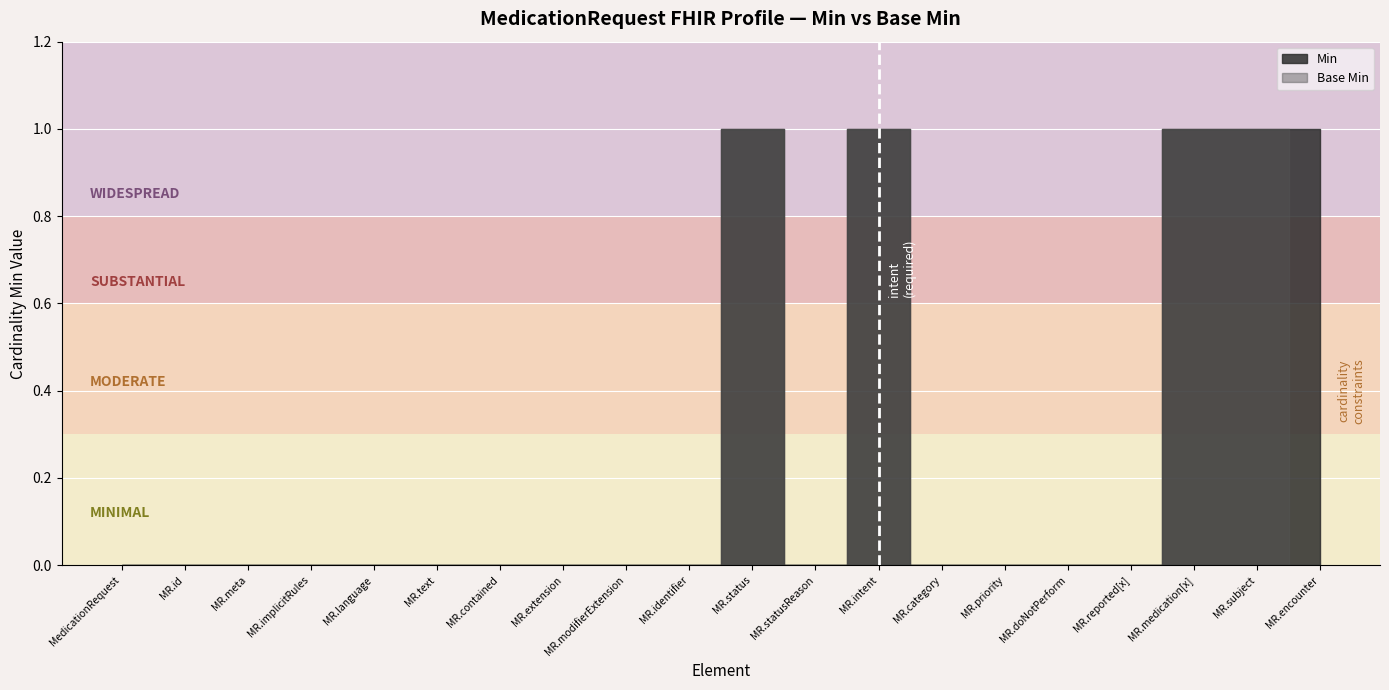

How many interior local peaks does the Min series have?

2